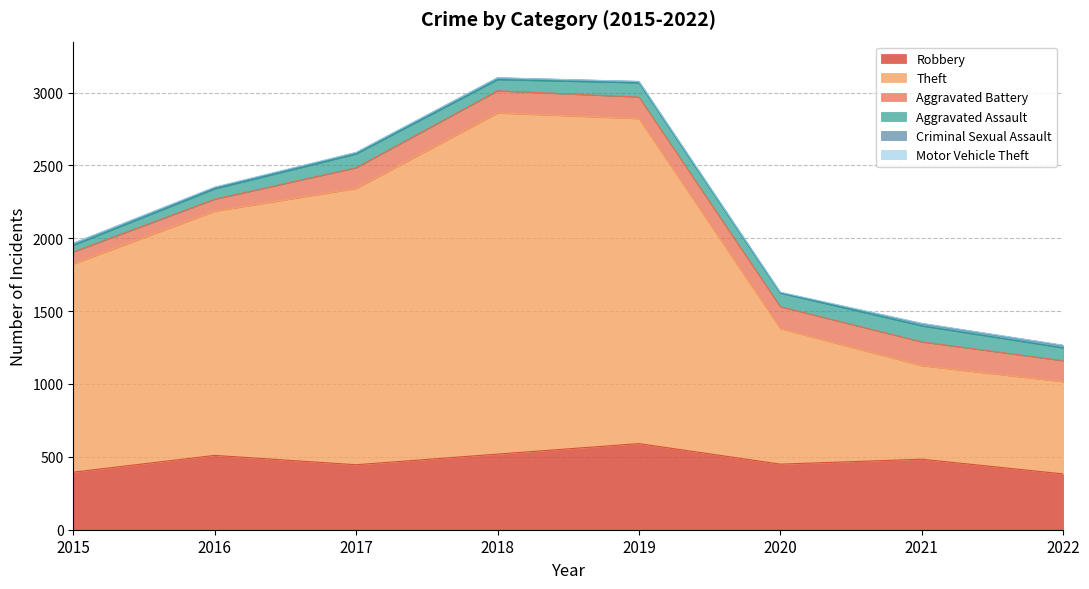

What is the sum of all Motor Vehicle Theft values?

16